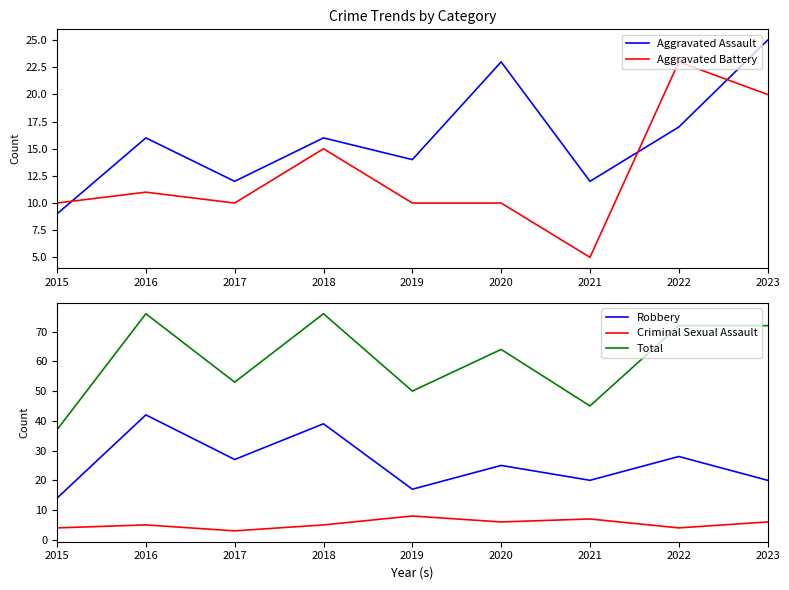

The Criminal Sexual Assault series shows 6 at 2023. True or false?

True